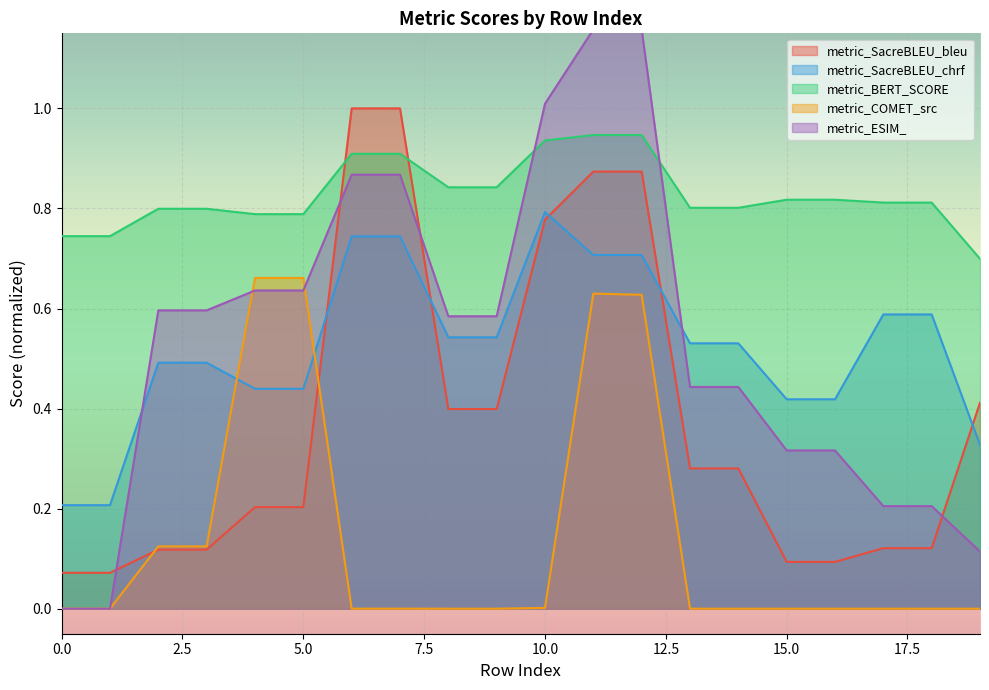

Reading left to right, what are all the values shown in this chart?

metric_SacreBLEU_bleu: 0=0.1	1=0.1	2=0.1	3=0.1	4=0.2	5=0.2	6=1.0	7=1.0	8=0.4	9=0.4	10=0.8	11=0.9	12=0.9	13=0.3	14=0.3	15=0.1	16=0.1	17=0.1	18=0.1	19=0.4
metric_SacreBLEU_chrf: 0=0.2	1=0.2	2=0.5	3=0.5	4=0.4	5=0.4	6=0.7	7=0.7	8=0.5	9=0.5	10=0.8	11=0.7	12=0.7	13=0.5	14=0.5	15=0.4	16=0.4	17=0.6	18=0.6	19=0.3
metric_BERT_SCORE: 0=0.7	1=0.7	2=0.8	3=0.8	4=0.8	5=0.8	6=0.9	7=0.9	8=0.8	9=0.8	10=0.9	11=0.9	12=0.9	13=0.8	14=0.8	15=0.8	16=0.8	17=0.8	18=0.8	19=0.7
metric_COMET_src: 0=0.0	1=0.0	2=0.1	3=0.1	4=0.7	5=0.7	6=0.0	7=0.0	8=0.0	9=0.0	10=0.0	11=0.6	12=0.6	13=0.0	14=0.0	15=0.0	16=0.0	17=0.0	18=0.0	19=0.0
metric_ESIM_: 0=0.0	1=0.0	2=0.6	3=0.6	4=0.6	5=0.6	6=0.9	7=0.9	8=0.6	9=0.6	10=1.0	11=1.2	12=1.2	13=0.4	14=0.4	15=0.3	16=0.3	17=0.2	18=0.2	19=0.1